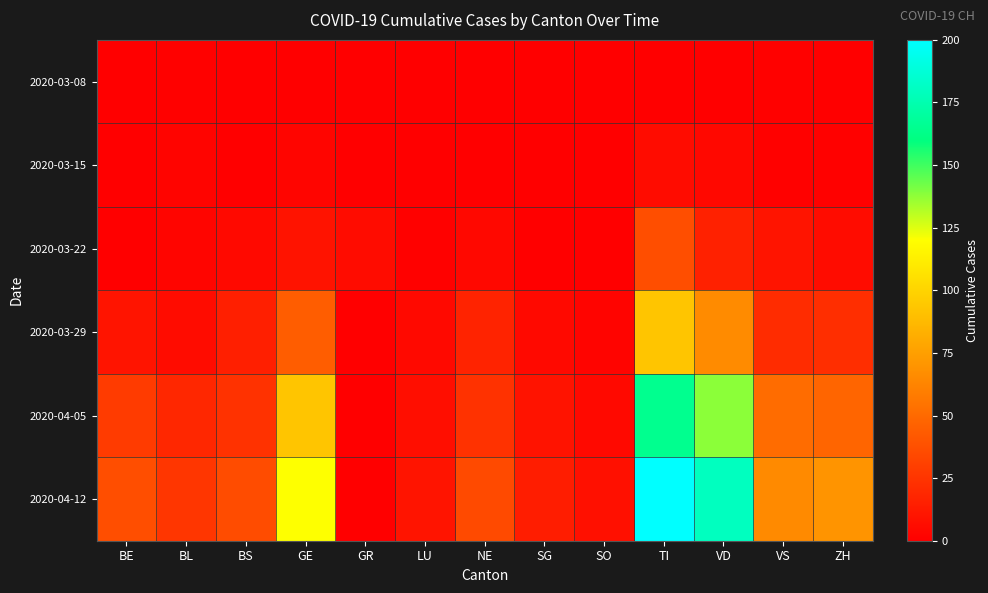

Which has a higher value, SO or ZH?

SO